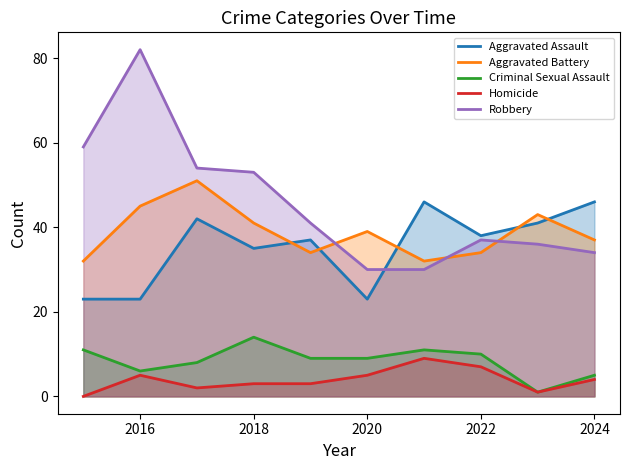

Which series has the largest range (max minus min)?

Robbery